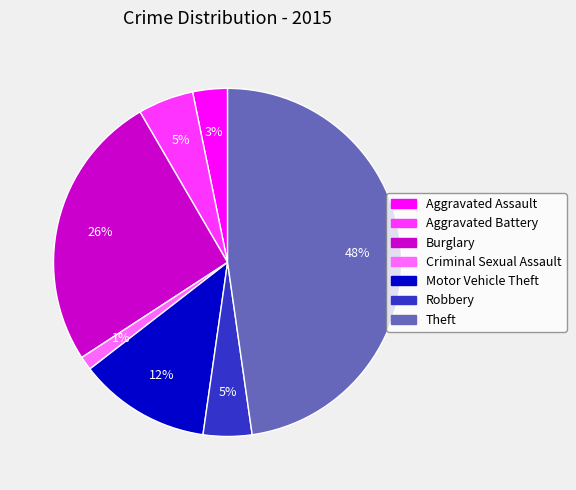

How many slices are in this pie chart?

7